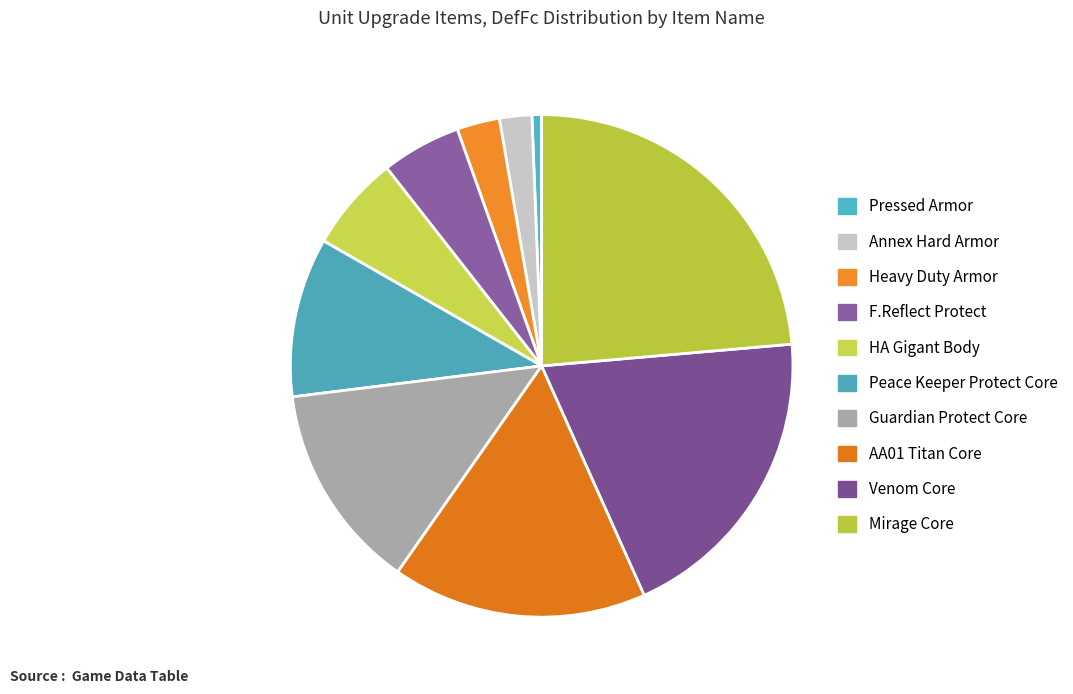

The Pressed Armor slice represents 14% of the pie. True or false?

False